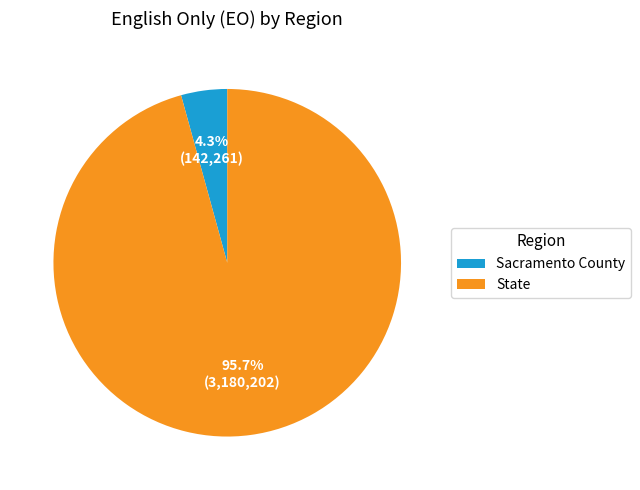

Which category has the biggest portion of the pie?

State